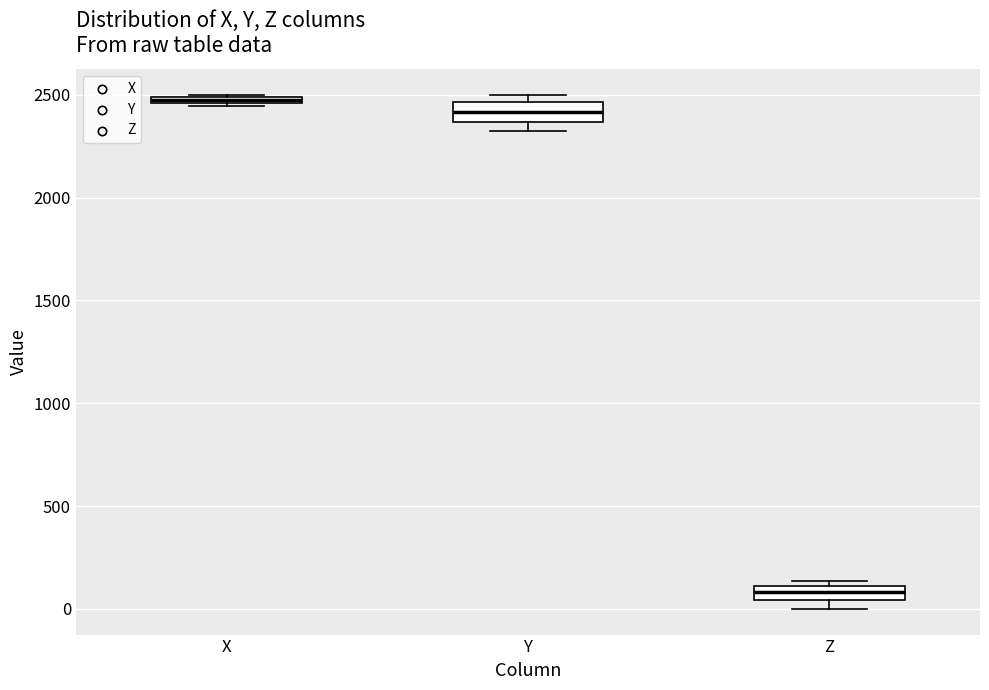

Which box has the highest median line?

X